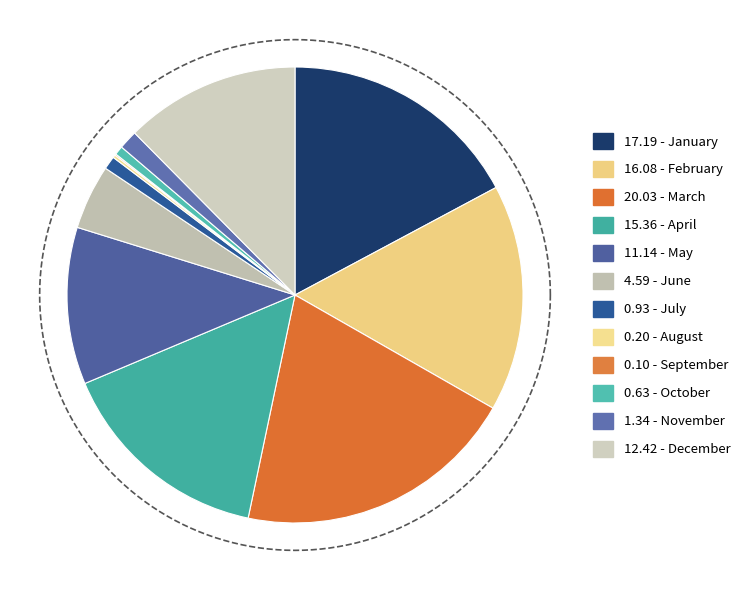

Which slice is the largest?

March